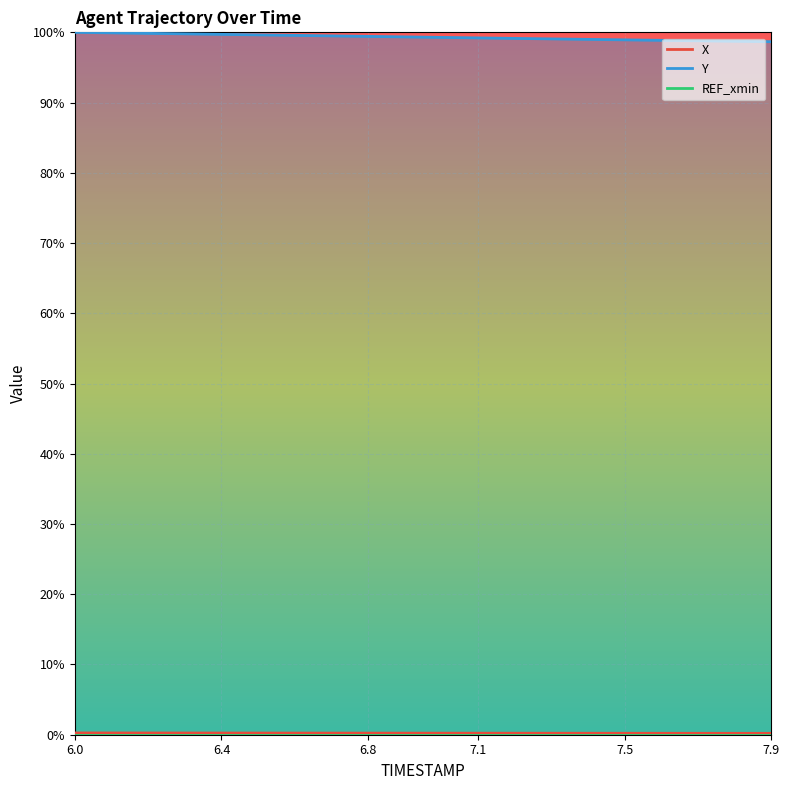

What is the sum of the X values at 6.6 and 6.1?

0.5